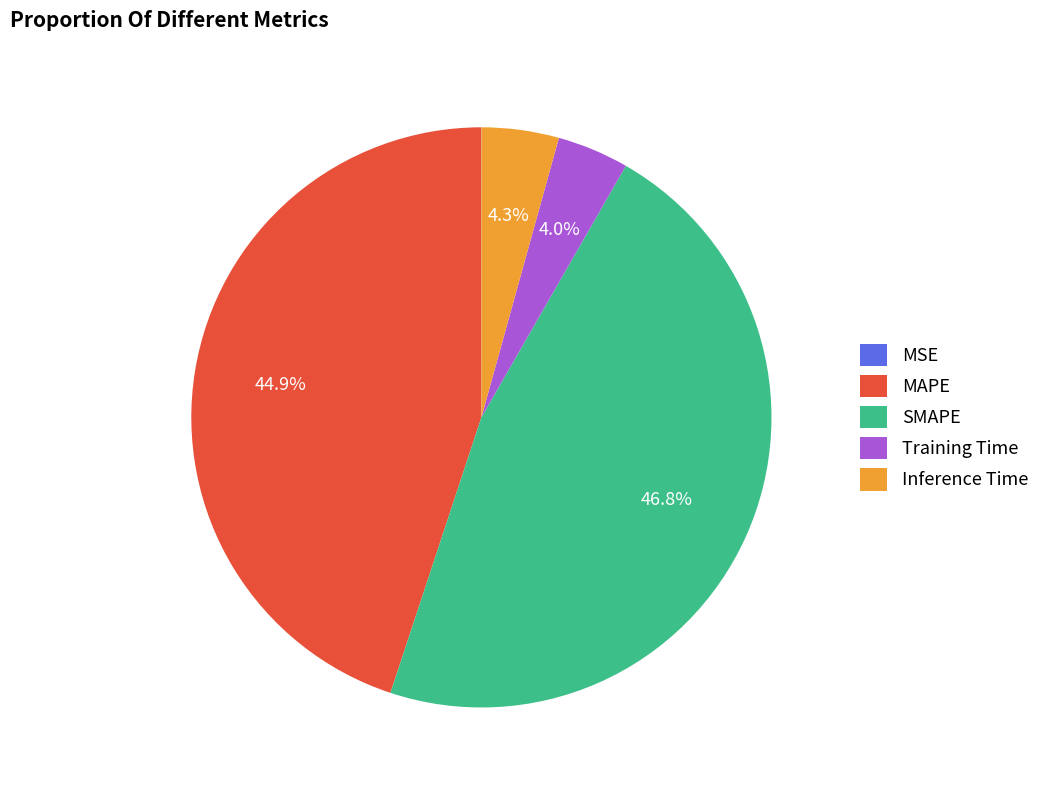

What portion of the pie excludes Training Time?

96.0%